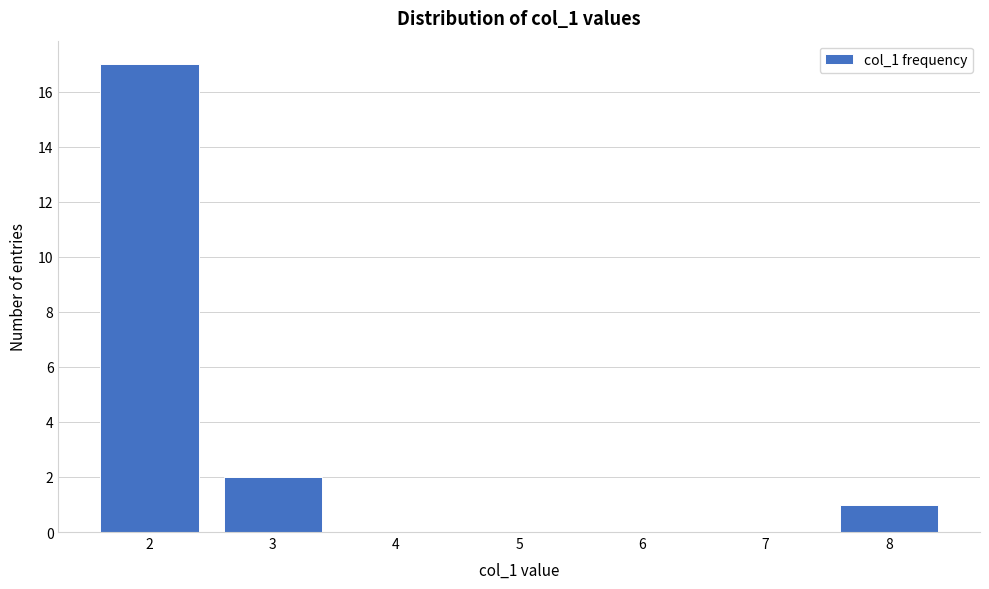

Reading left to right, transcribe this chart: for each bar, give the range it covers on the x-axis and its height. The values are not printed on the chart, so give them approximately, as read against the axis.

1.5 to 2.5: 17
2.5 to 3.5: 2
3.5 to 4.5: 0
4.5 to 5.5: 0
5.5 to 6.5: 0
6.5 to 7.5: 0
7.5 to 8.5: 1